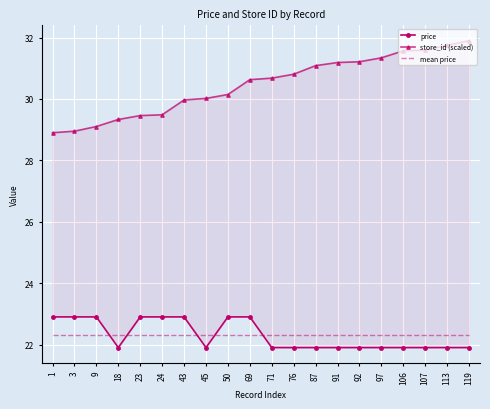

At 97, list the series in order from largest to smallest.

store_id (scaled), mean price, price